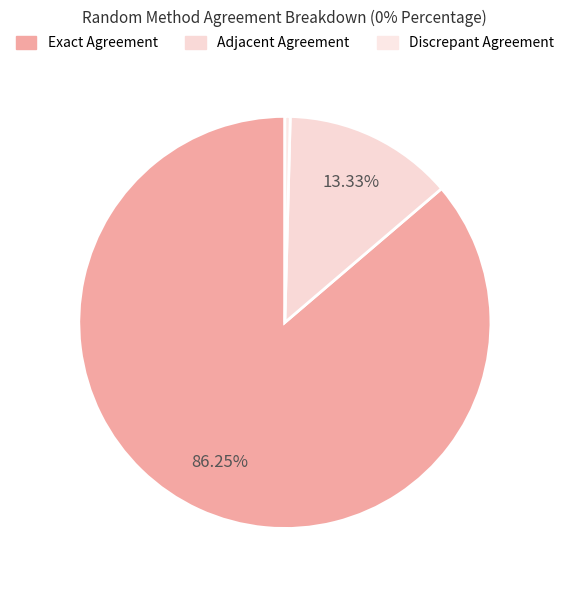

Rank the categories by value from lowest to highest.

Discrepant Agreement, Adjacent Agreement, Exact Agreement